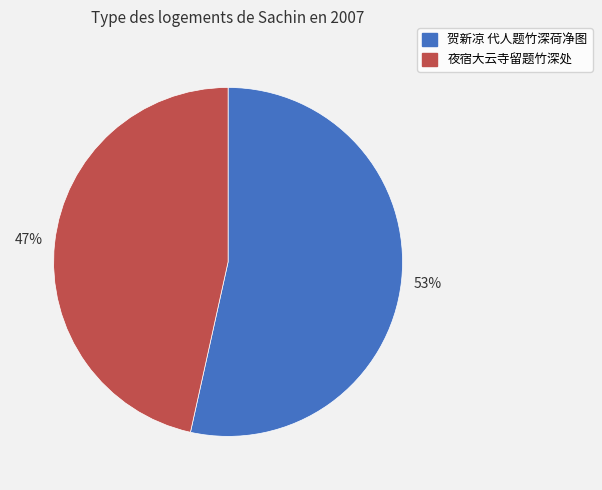

Is there a majority slice in this chart?

Yes